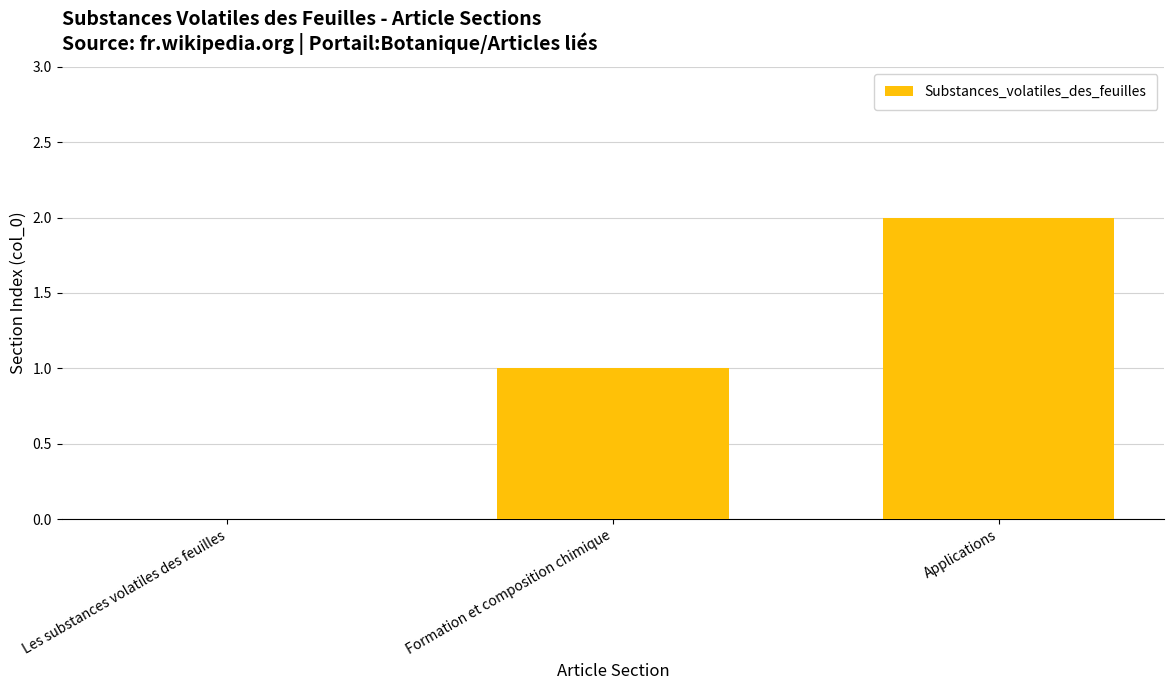

The chart shows a value of 3 at Applications. True or false?

False